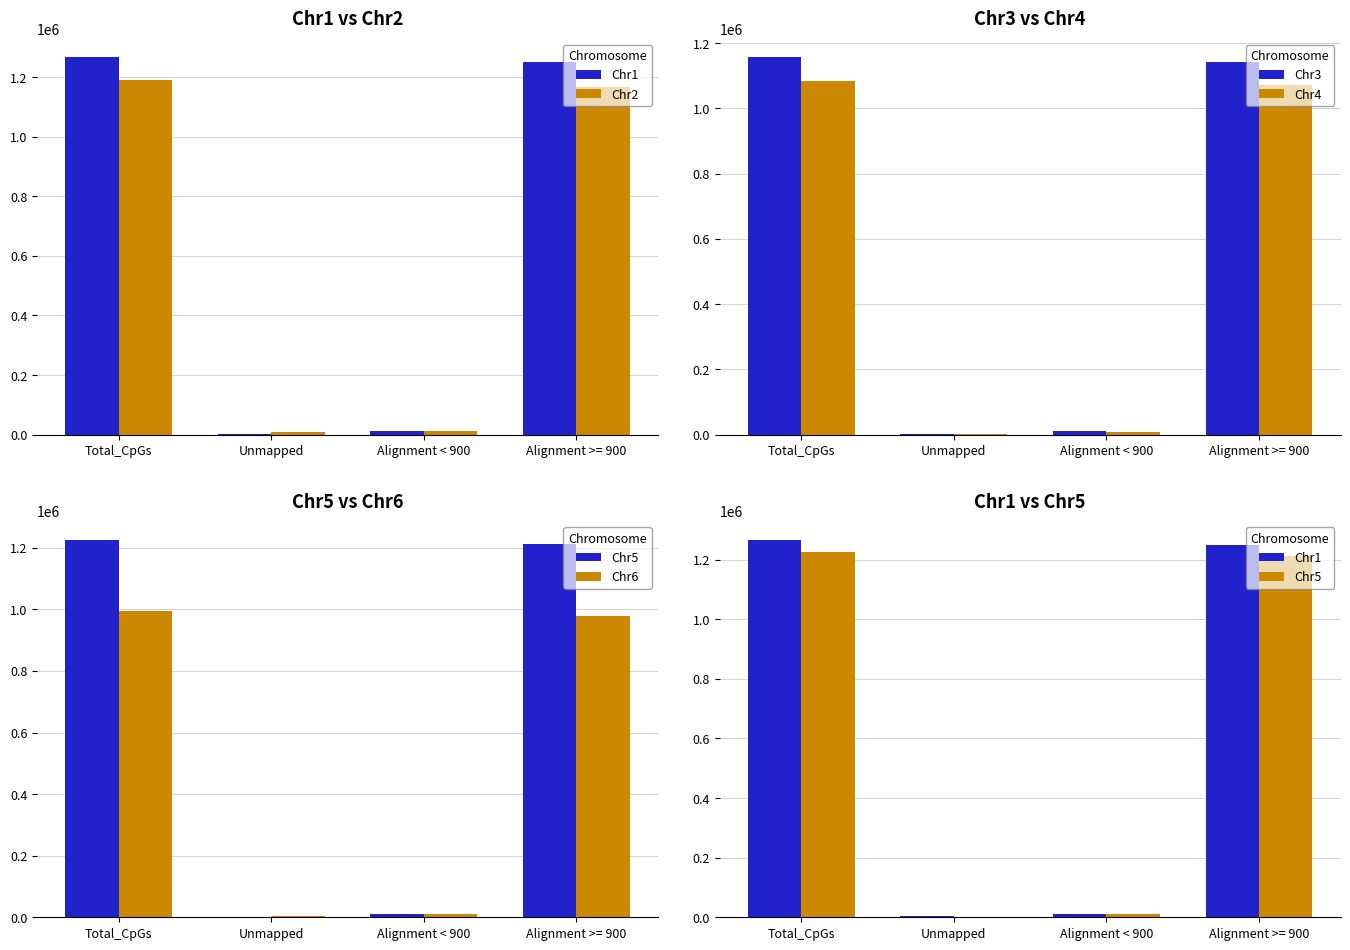

What is the difference between the second highest and minimum values in the Chr5 series?

1209777